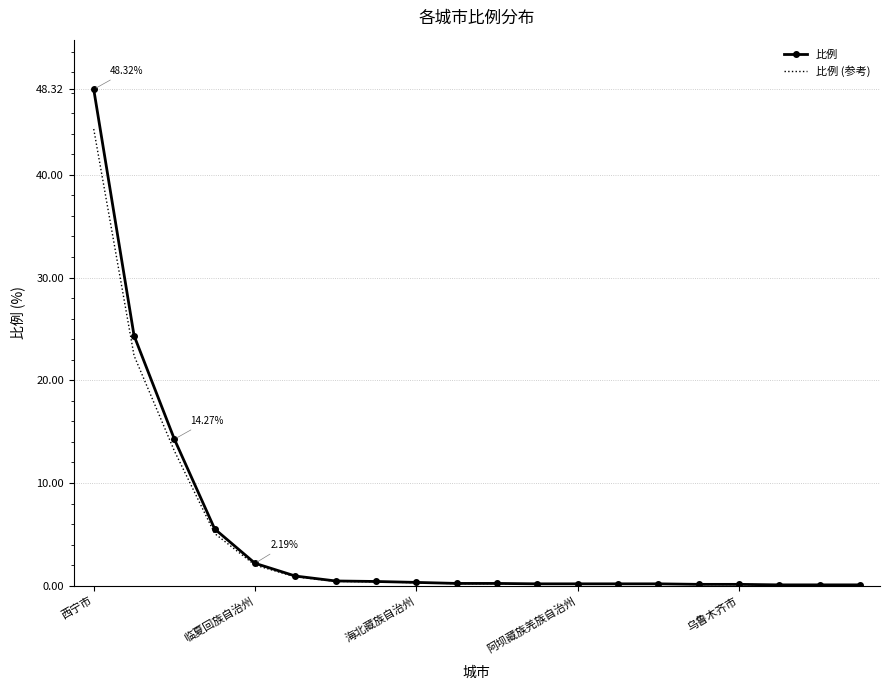

Which series has the largest range (max minus min)?

比例